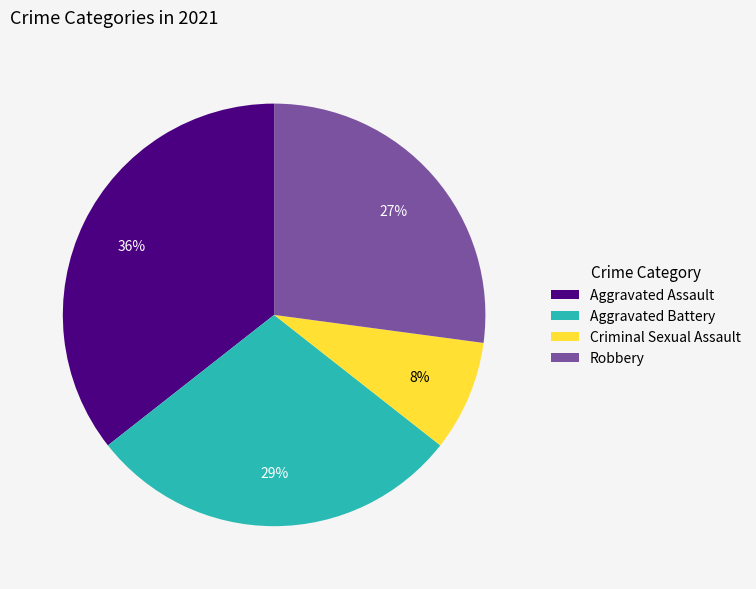

Combined, do Robbery and Aggravated Battery account for over 50%?

Yes